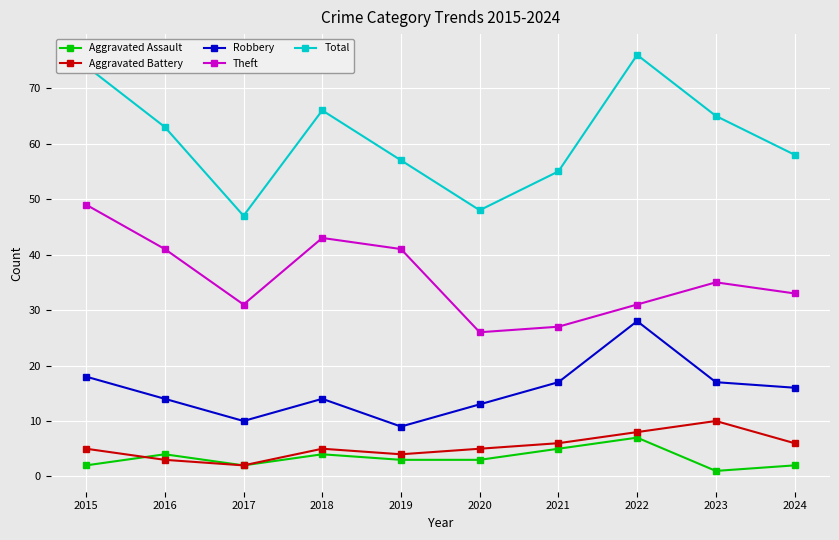

Is this an area chart (filled region under the line)?

No